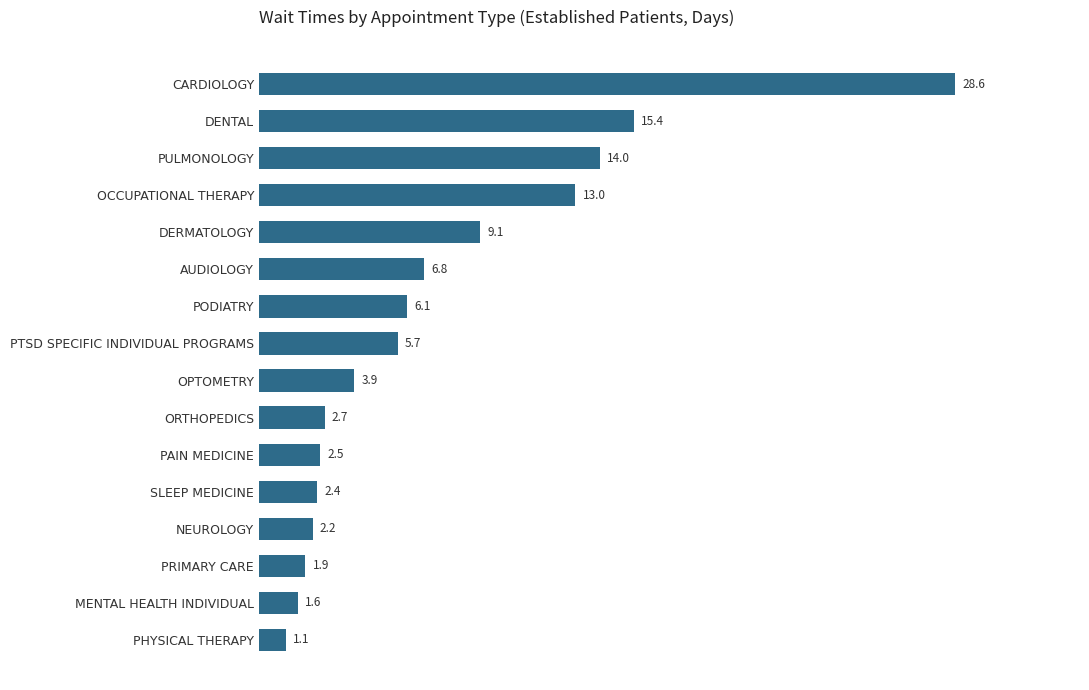

What is the change in value from NEUROLOGY to PULMONOLOGY?

+11.8